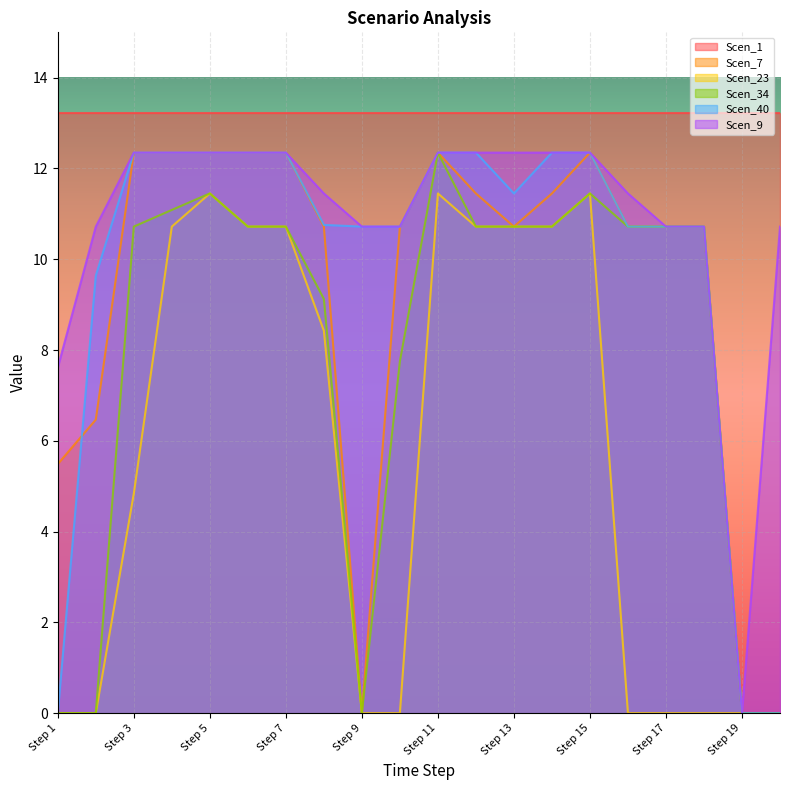

What is the greatest value displayed?

13.2